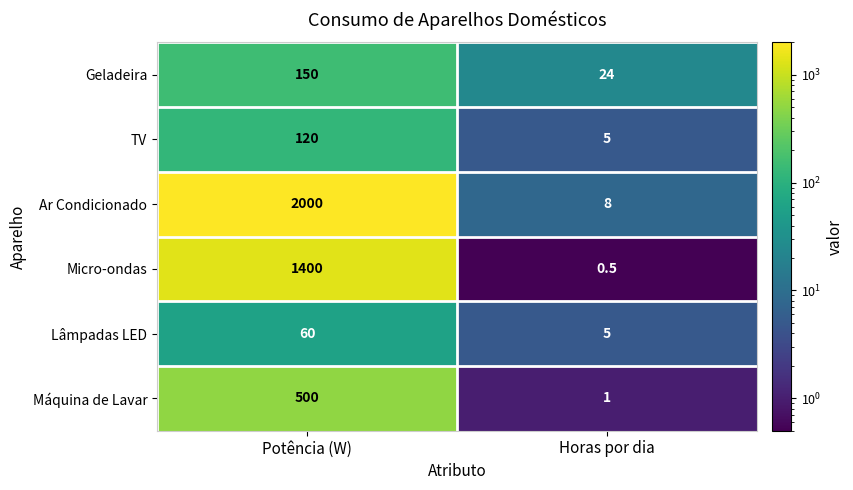

What is the approximate value of Ar Condicionado at Horas por dia?

8.0